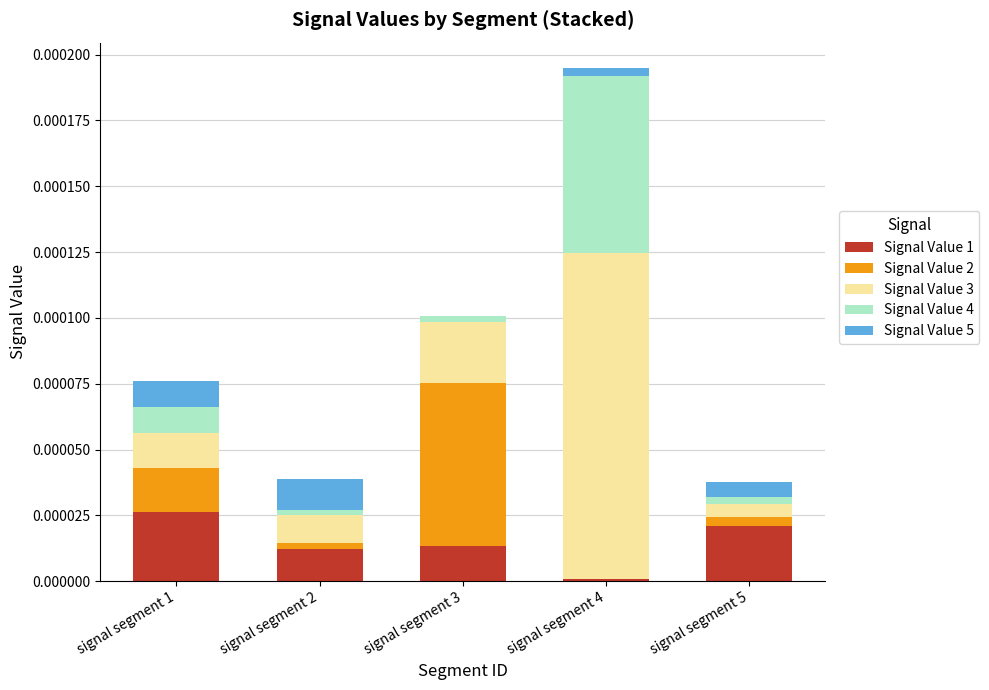

At which label does Signal Value 1 reach its peak?

signal segment 1